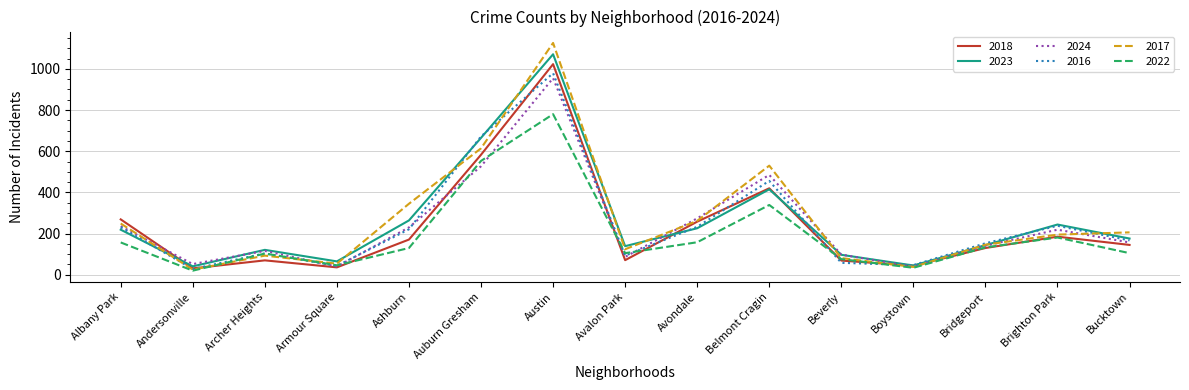

What are all the series names shown in the legend?

2018, 2023, 2024, 2016, 2017, 2022